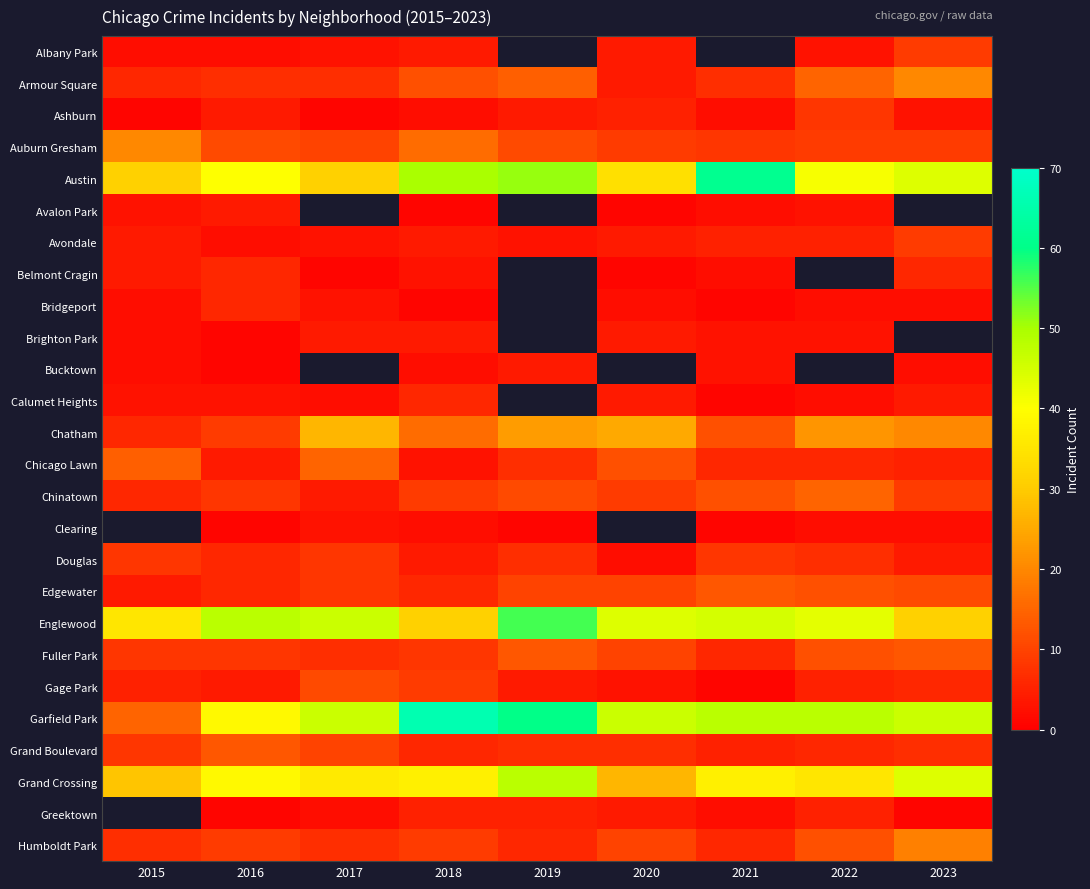

What is the minimum value for Albany Park?

2.0